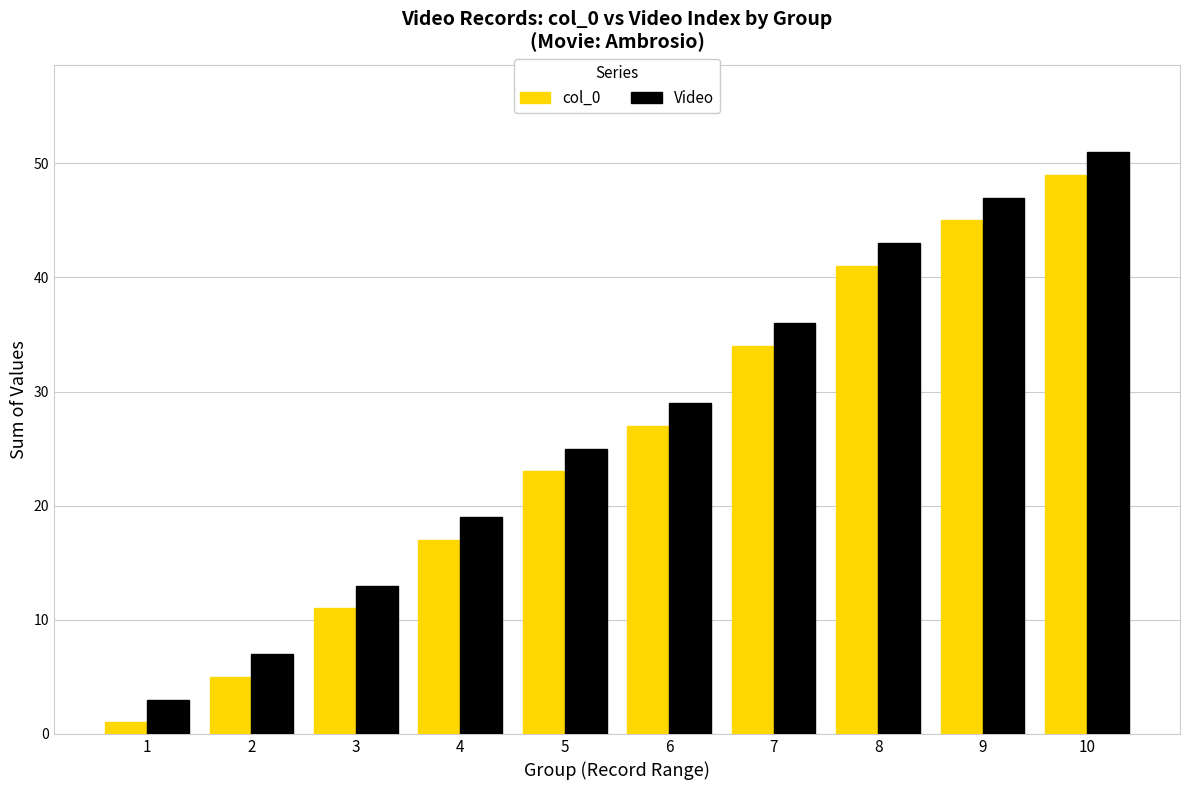

The value of Video at 5 is 25. True or false?

True